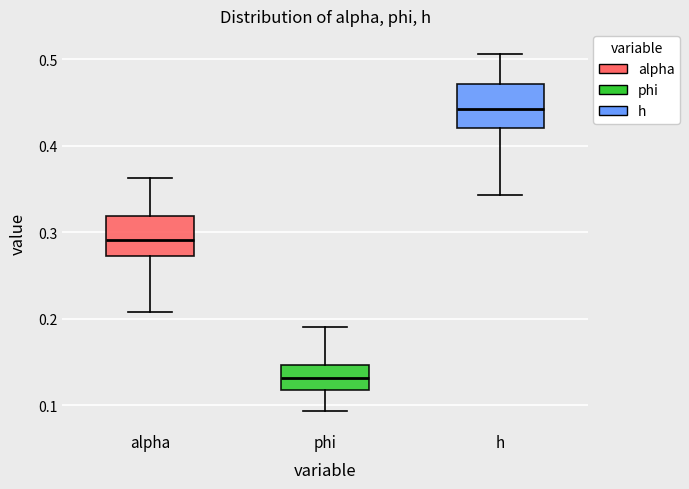

Which box's median line is the lowest?

phi